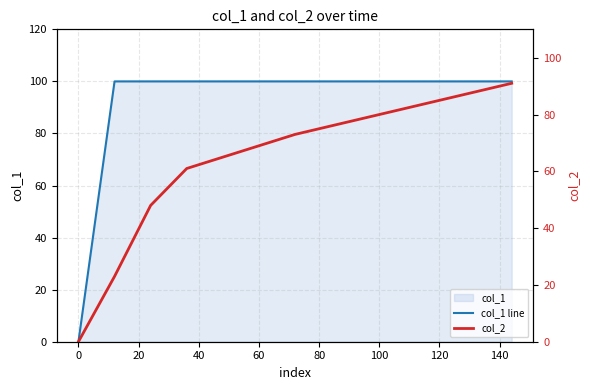

True or false: col_2 has more than 2 points higher than both neighbors.

False